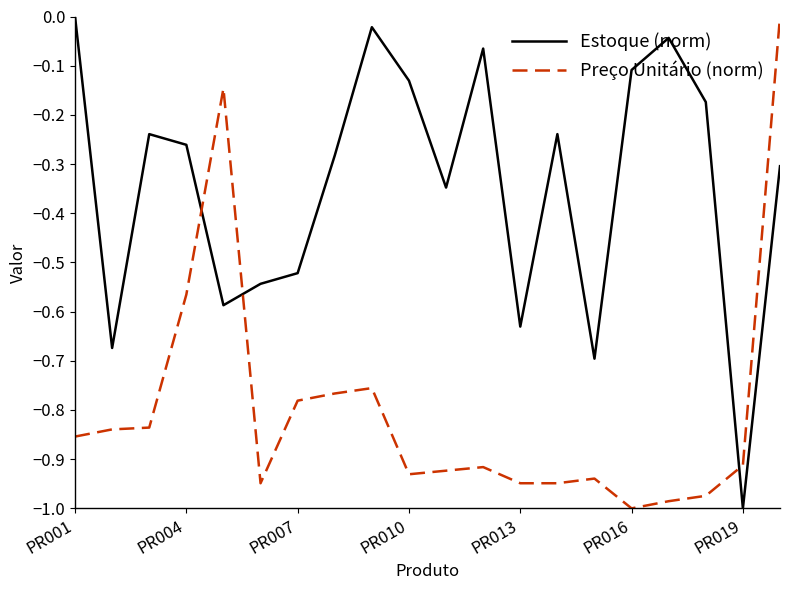

After their last crossing, which series has the higher values: Preço Unitário (norm) or Estoque (norm)?

Preço Unitário (norm)